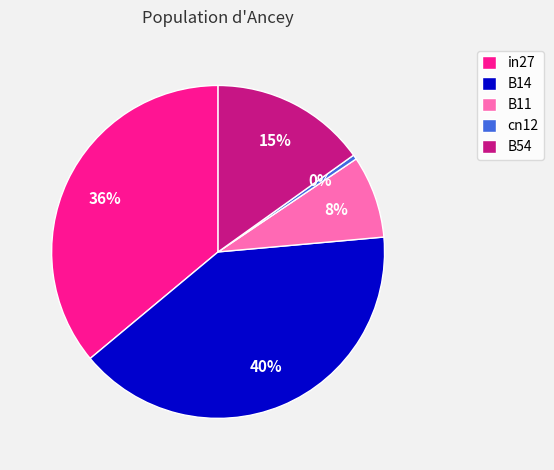

Does any single category account for the majority?

No